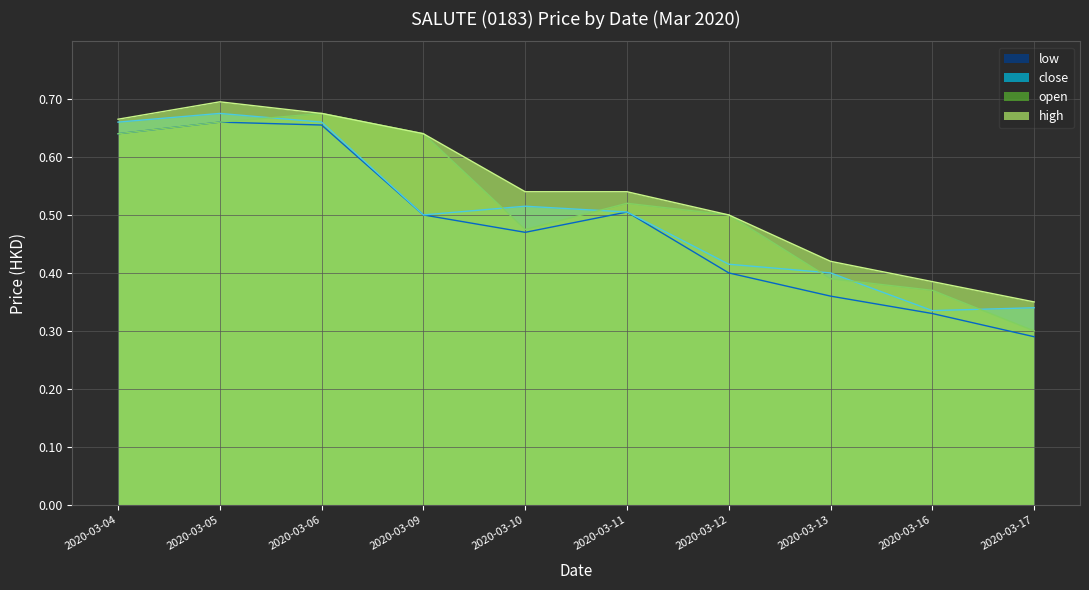

Where is the first local maximum for high?

2020-03-05